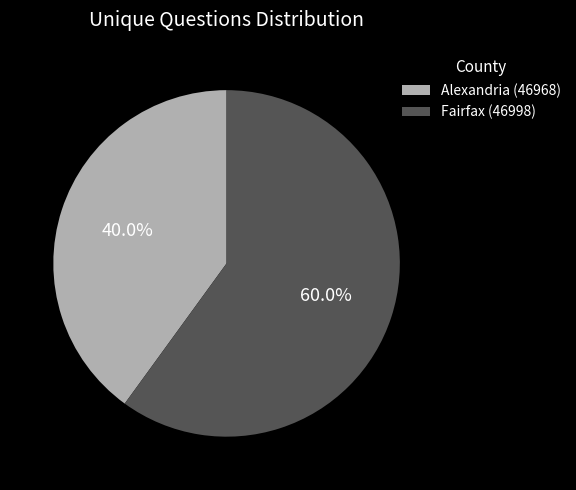

Between Fairfax (46998) and Alexandria (46968), which is larger?

Fairfax (46998)